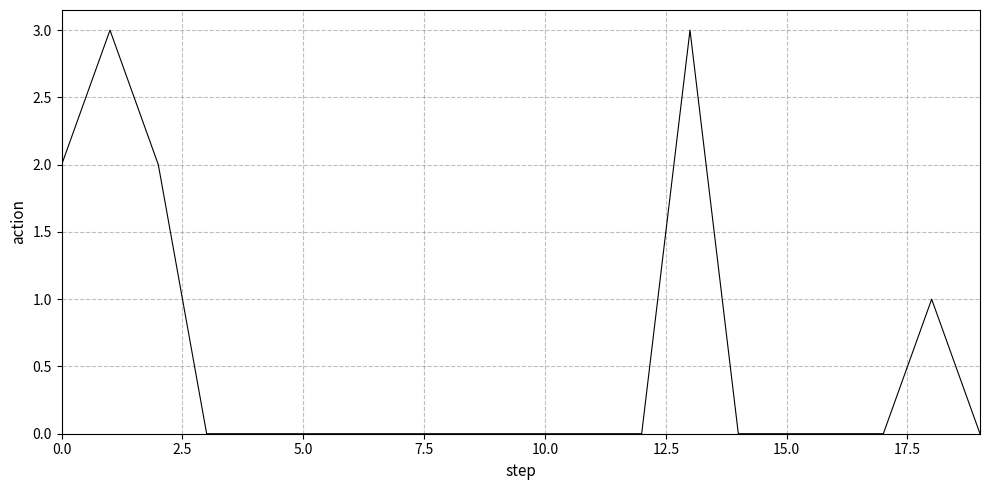

Count the values in the range 0 to 1.

16